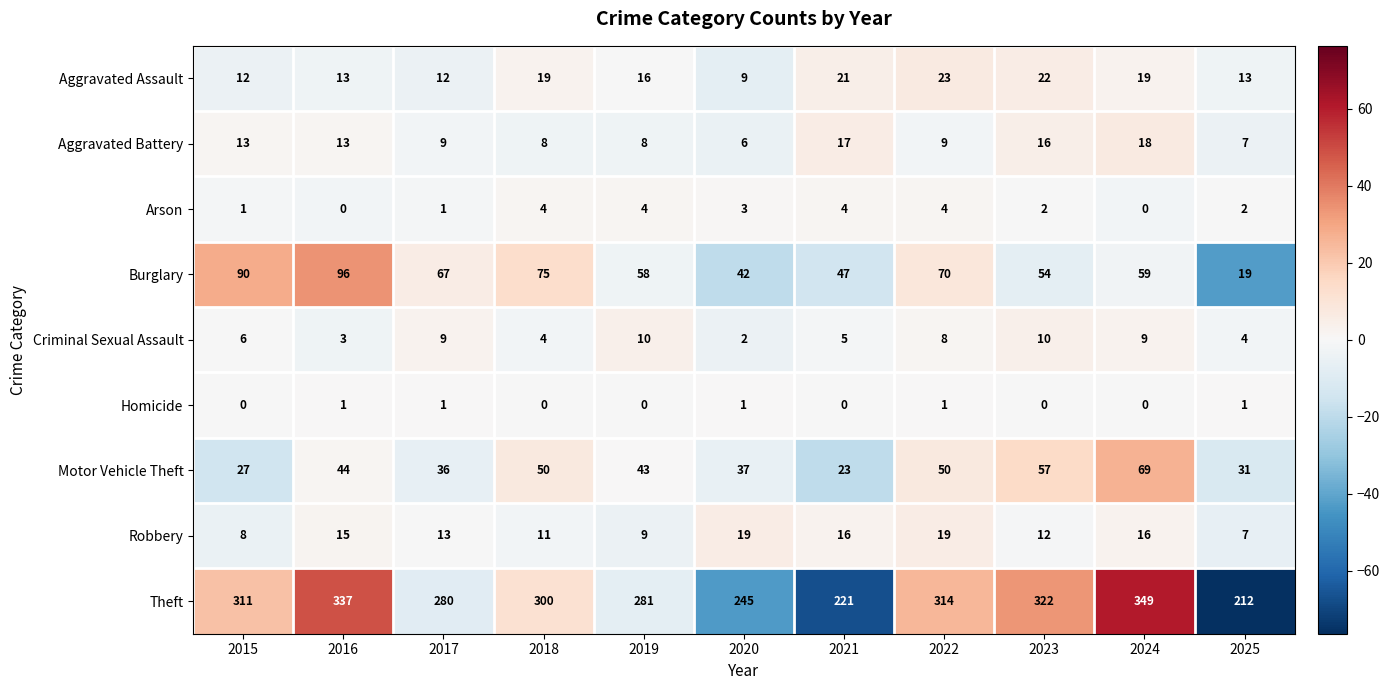

What is the sum of the Aggravated Assault values at 2023 and 2017?

34